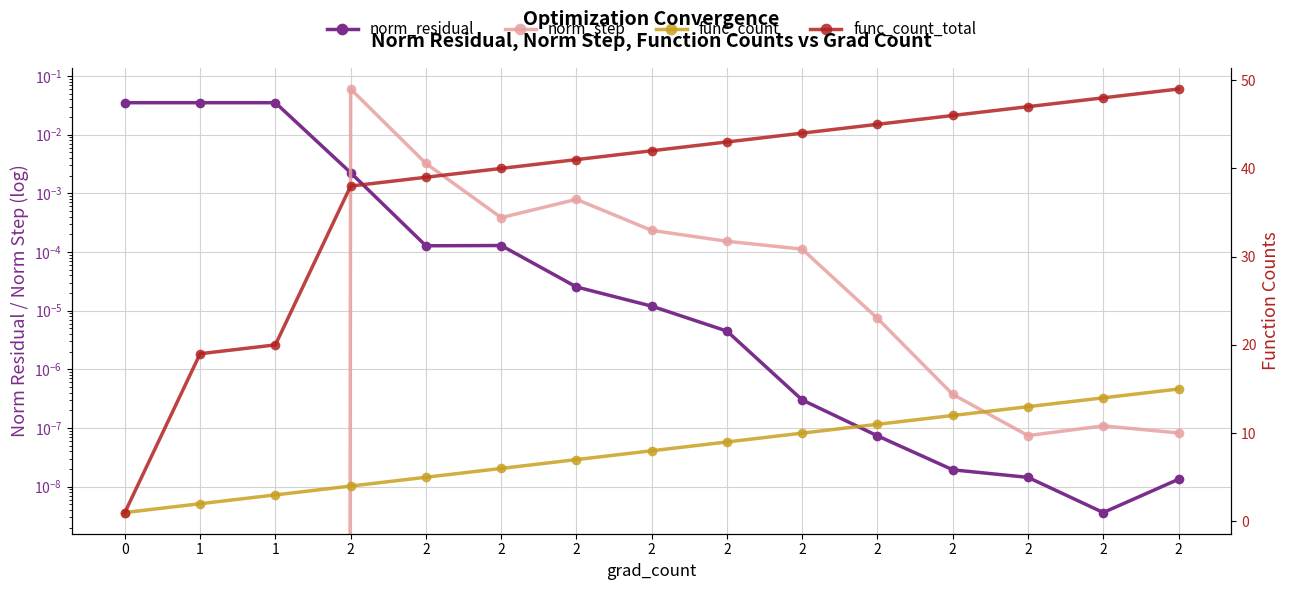

Reading left to right, list all the values displayed in this chart.

norm_residual: 0=0.0	1=0.0	1=0.0	2=0.0	2=0.0	2=0.0	2=0.0	2=0.0	2=0.0	2=0.0	2=0.0	2=0.0	2=0.0	2=0.0	2=0.0
norm_step: 0=0.0	1=0.0	1=0.0	2=0.1	2=0.0	2=0.0	2=0.0	2=0.0	2=0.0	2=0.0	2=0.0	2=0.0	2=0.0	2=0.0	2=0.0
func_count: 0=1.0	1=2.0	1=3.0	2=4.0	2=5.0	2=6.0	2=7.0	2=8.0	2=9.0	2=10.0	2=11.0	2=12.0	2=13.0	2=14.0	2=15.0
func_count_total: 0=1.0	1=19.0	1=20.0	2=38.0	2=39.0	2=40.0	2=41.0	2=42.0	2=43.0	2=44.0	2=45.0	2=46.0	2=47.0	2=48.0	2=49.0